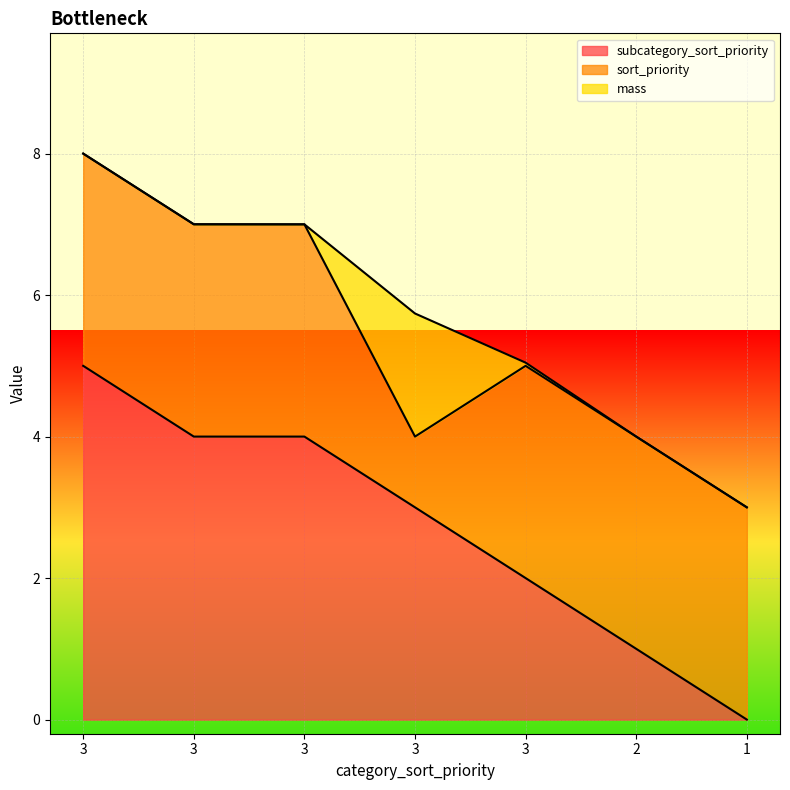

Reading left to right, what are all the values shown in this chart?

subcategory_sort_priority: 3=5.0	3=4.0	3=4.0	3=3.0	3=2.0	2=1.0	1=0.0
sort_priority: 3=3.0	3=3.0	3=3.0	3=1.0	3=3.0	2=3.0	1=3.0
mass: 3=0.0	3=0.0	3=0.0	3=1.7	3=0.0	2=0.0	1=0.0